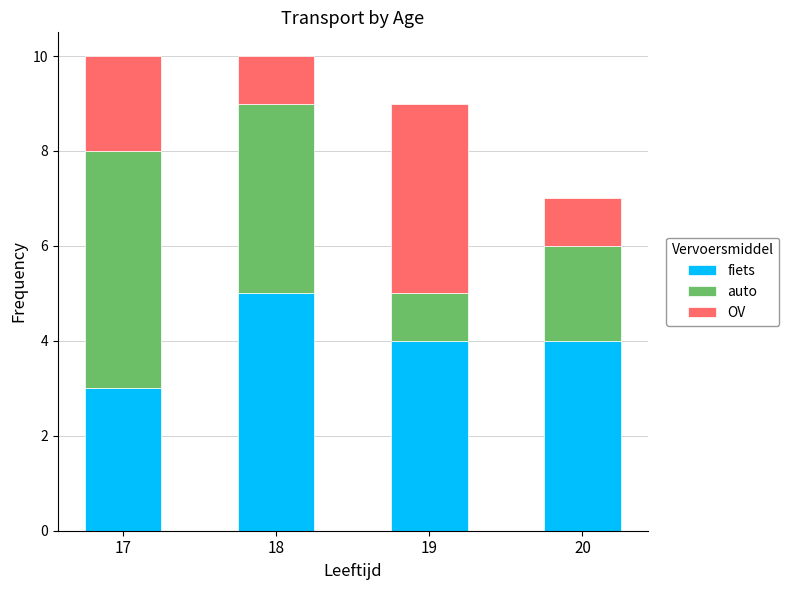

The value of fiets at 19 is 7. True or false?

False